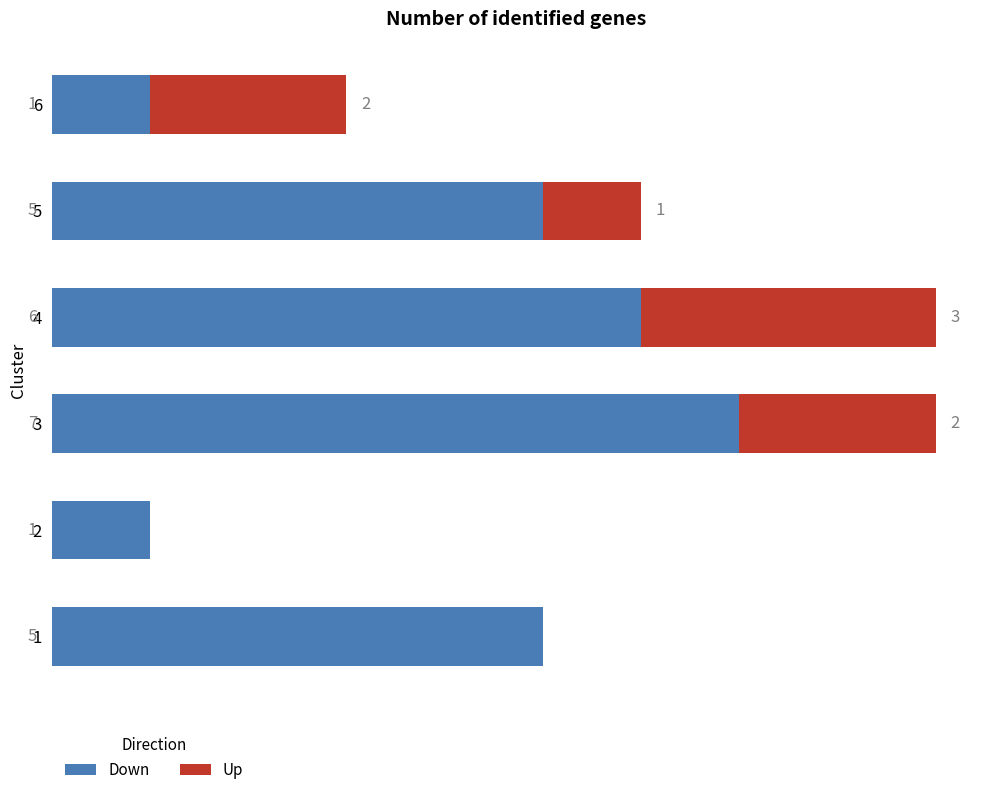

The Down series shows 2 at 6. True or false?

False